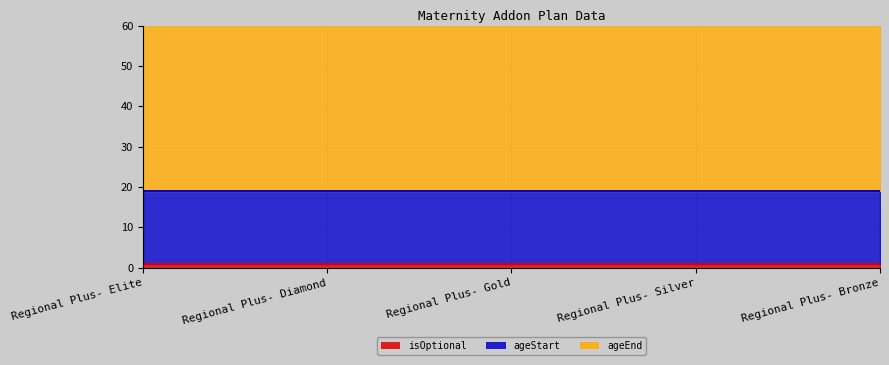

Reading left to right, what are all the values shown in this chart?

isOptional: 1	1	1	1	1
ageStart: 18	18	18	18	18
ageEnd: 44	44	44	44	44